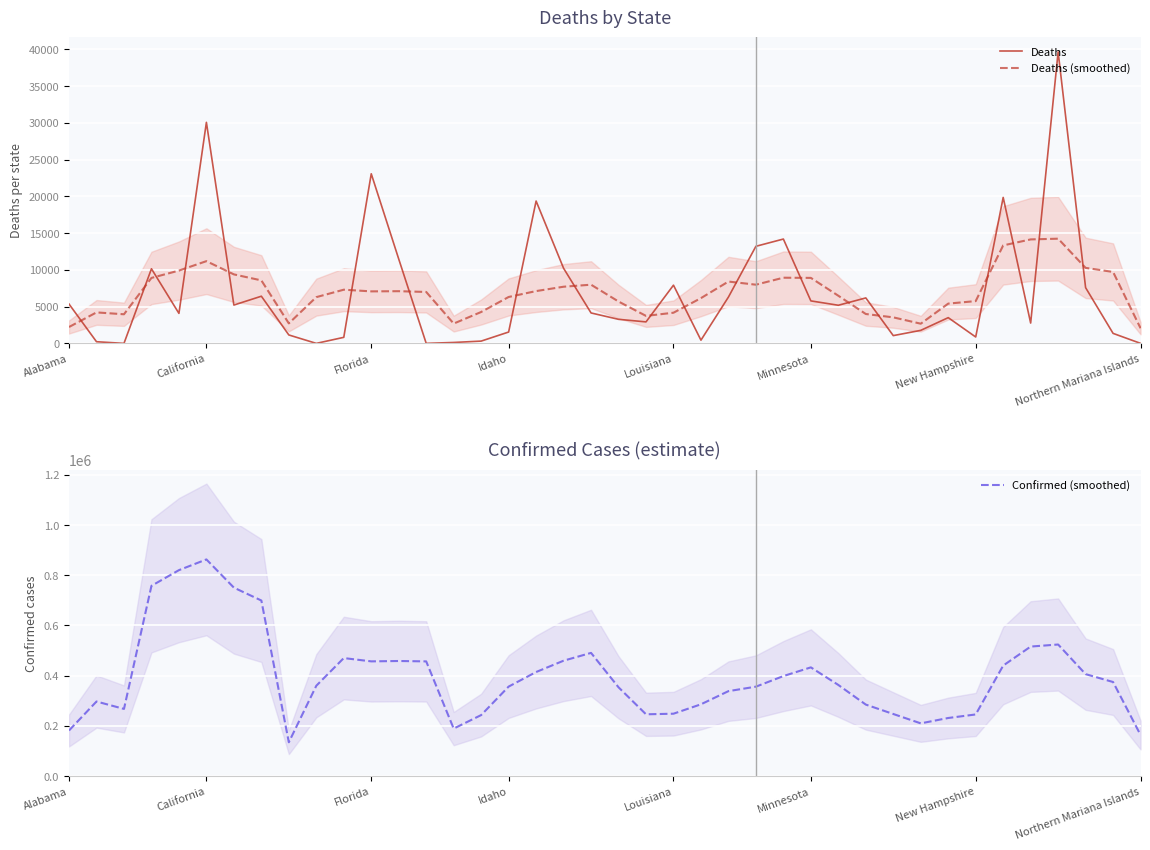

Reading left to right, extract all data points from this chart.

Deaths: 5347.0	224.0	0.0	10147.0	4081.0	30068.0	5213.0	6416.0	1146.0	0.0	821.0	23071.0	11475.0	3.0	124.0	309.0	1544.0	19363.0	10217.0	4139.0	3273.0	2922.0	7918.0	438.0	6301.0	13206.0	14192.0	5779.0	5186.0	6184.0	1057.0	1772.0	3500.0	869.0	19854.0	2764.0	39650.0	7578.0	1360.0	2.0
Deaths (smoothed): 2228.4	4213.0	3959.8	8904.0	9901.8	11185.0	9384.8	8568.6	2719.2	6290.8	7302.6	7074.0	7098.8	6996.4	2691.0	4268.6	6311.4	7114.4	7707.2	7982.8	5693.8	3738.0	4170.4	6157.0	8411.0	7983.2	8932.8	8909.4	6479.6	3995.6	3539.8	2676.4	5410.4	5751.8	13327.4	14143.0	14241.2	10270.8	9718.4	2060.4
Confirmed (smoothed): 181765.2	297190.8	267659.6	757889.4	820371.8	863043.4	750700.6	699441.6	134810.4	359962.6	470190.8	457046.0	458520.8	456962.4	189293.0	243098.4	356545.4	414615.6	459717.8	490811.2	353752.8	246207.4	248589.8	286055.8	338451.0	356314.6	398454.2	433159.2	363081.4	284879.0	247418.4	210139.2	231529.4	245616.2	440236.4	516011.4	524194.8	406188.0	374796.2	163808.0